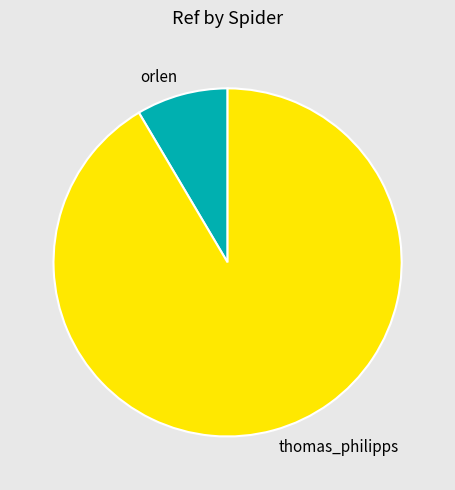

Between thomas_philipps and orlen, which is larger?

thomas_philipps